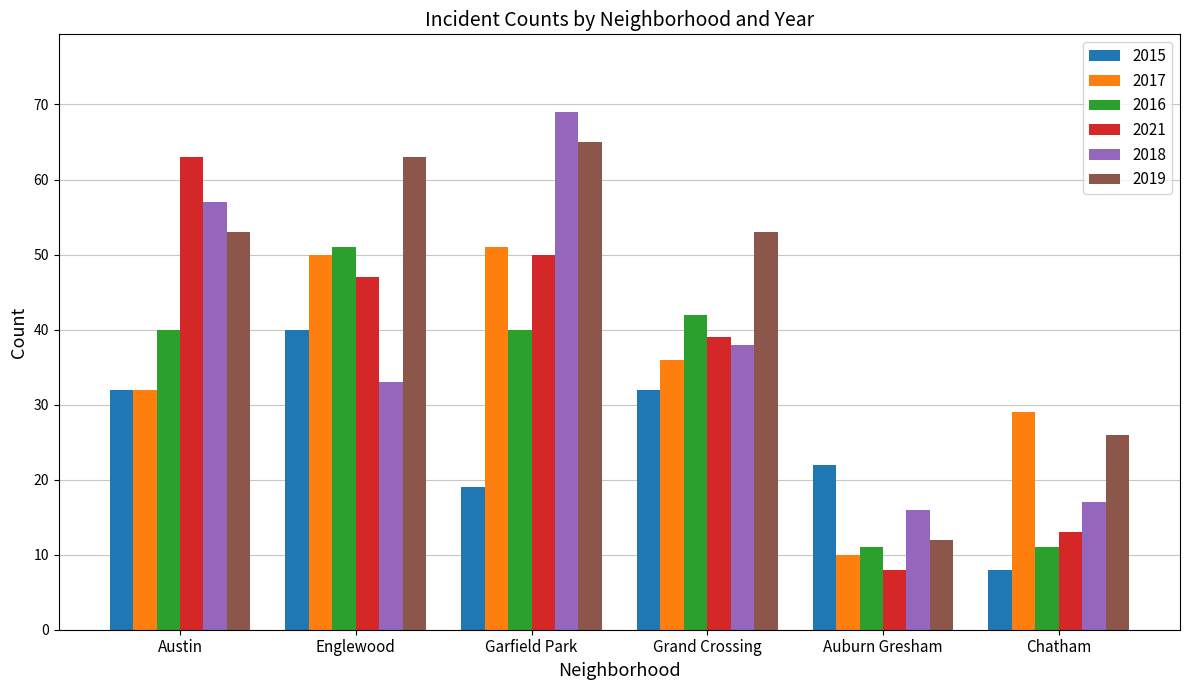

True or false: 2015 has a value of 48 at Austin.

False